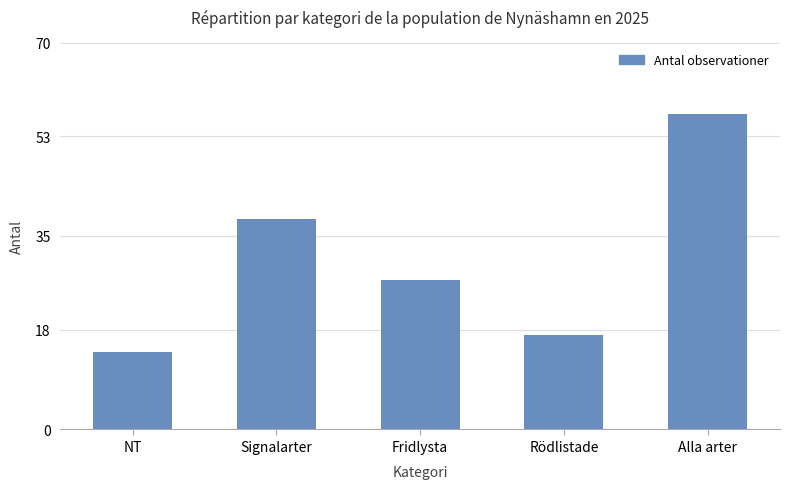

What is the average value?

31